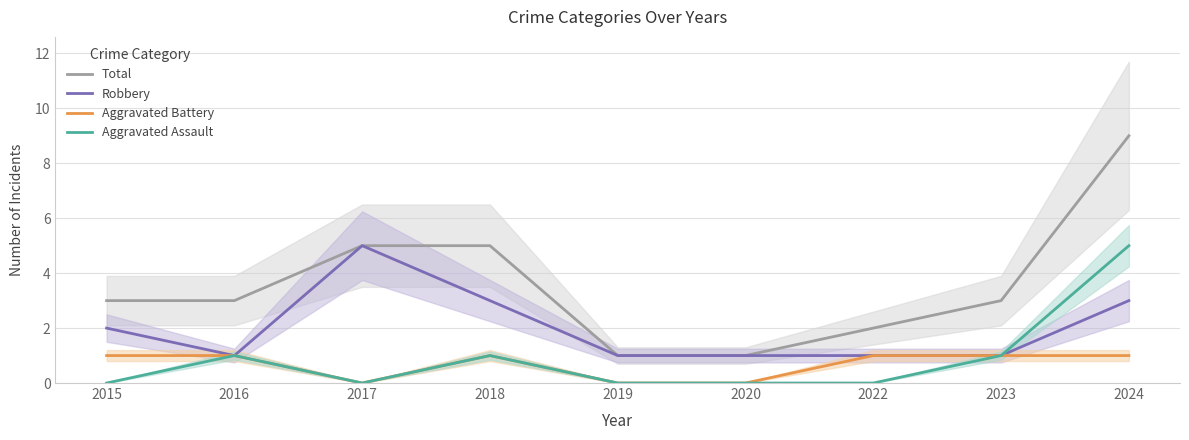

Where is Total nearest to the value 5?

2017